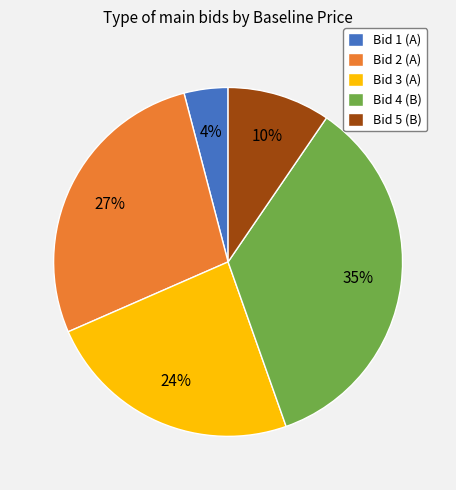

Which category has the biggest portion of the pie?

Bid 4 (B)